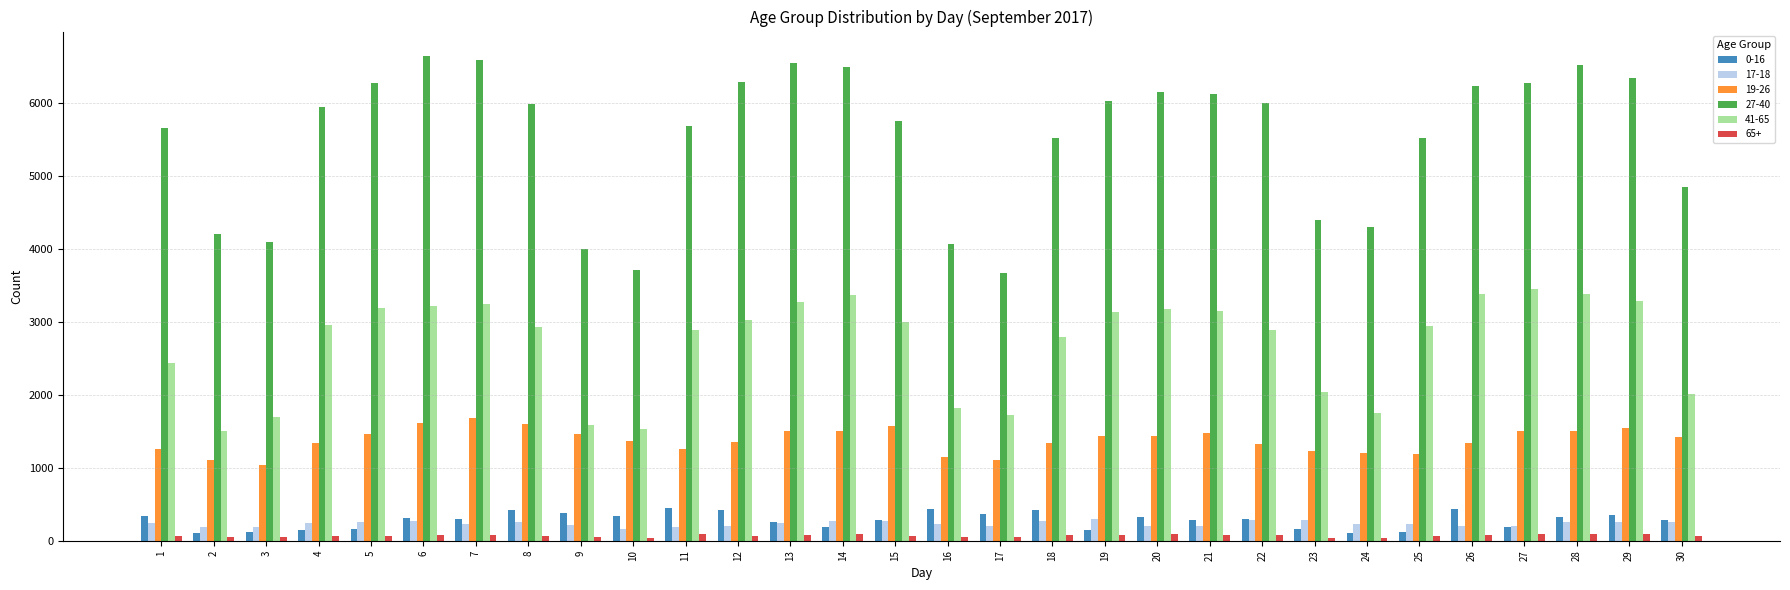

Which series has the largest total across all categories?

27-40